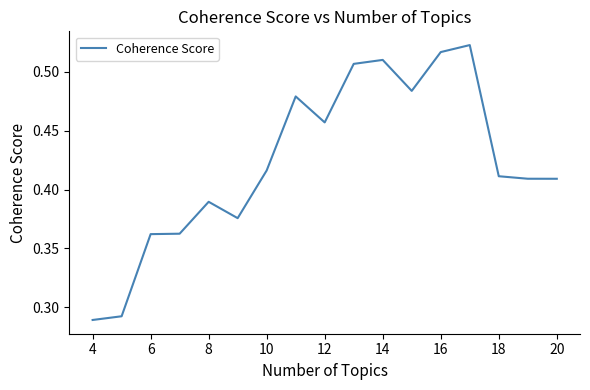

Does the chart display data point markers on the line(s)?

No